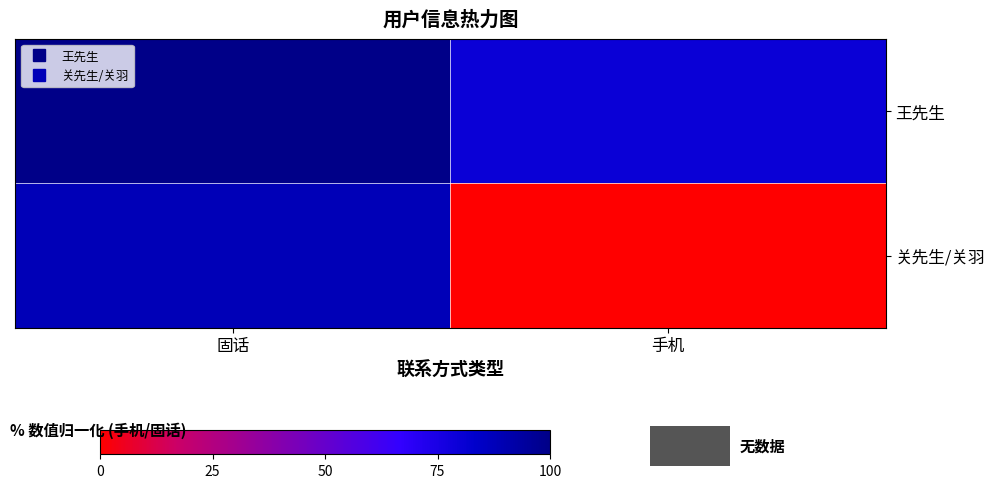

Reading left to right, extract all data points from this chart.

王先生: 固话=100.0	手机=79.8
关先生/关羽: 固话=88.1	手机=0.0